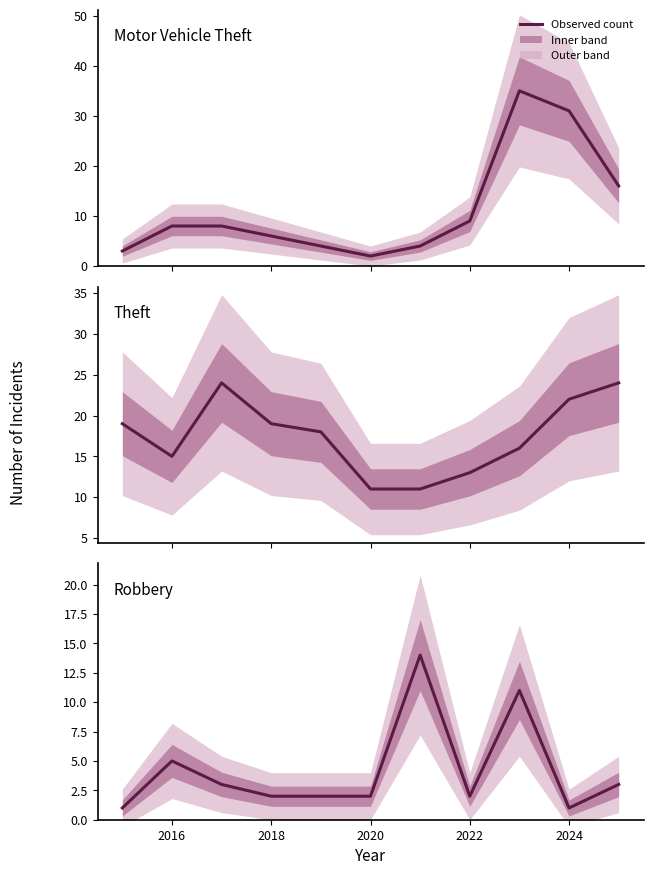

What is the total value across all series at 2022?

24